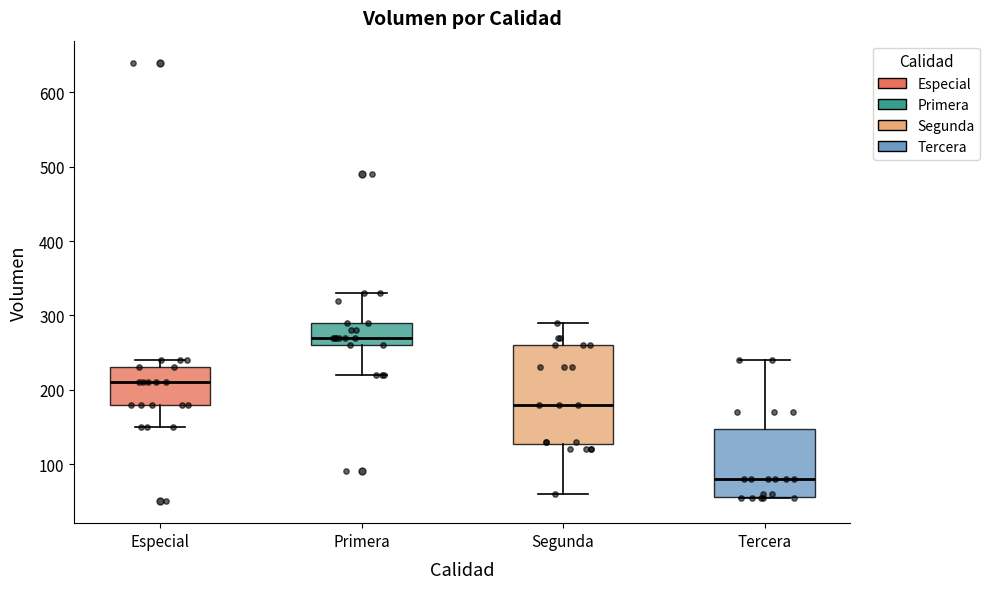

Which box is the tallest, from its lower edge to its upper edge?

Segunda